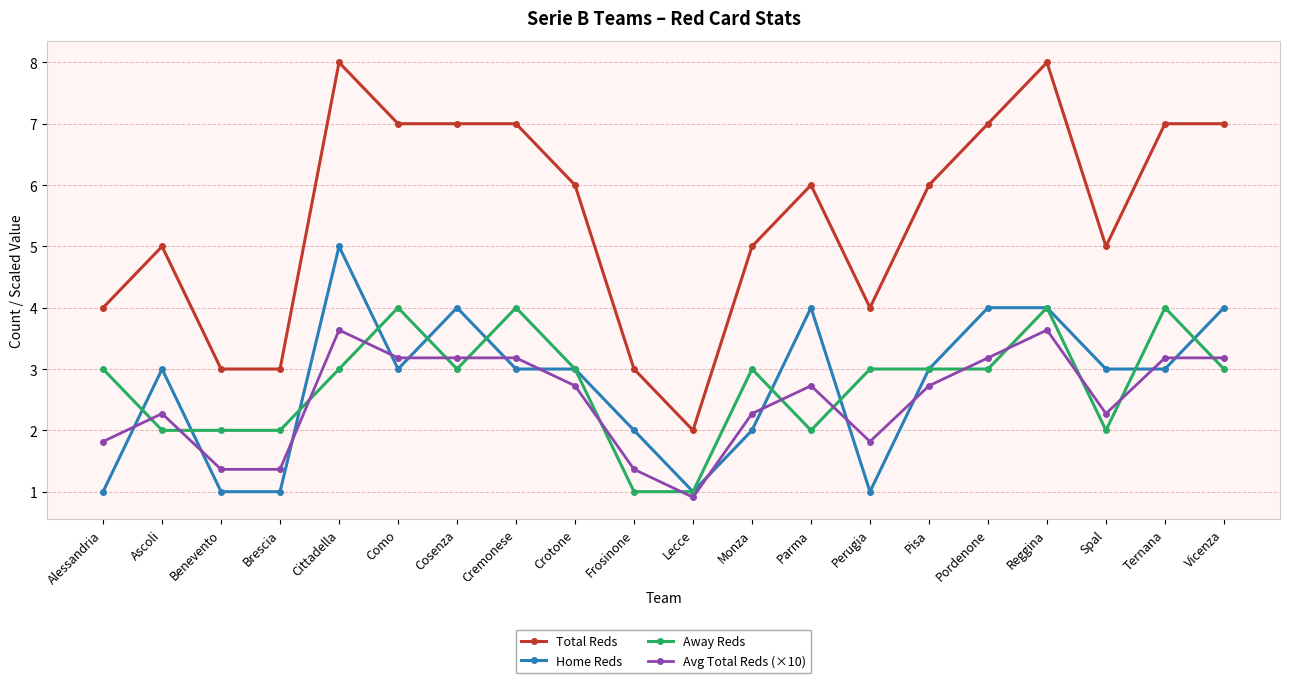

Which series has the widest spread of values?

Total Reds